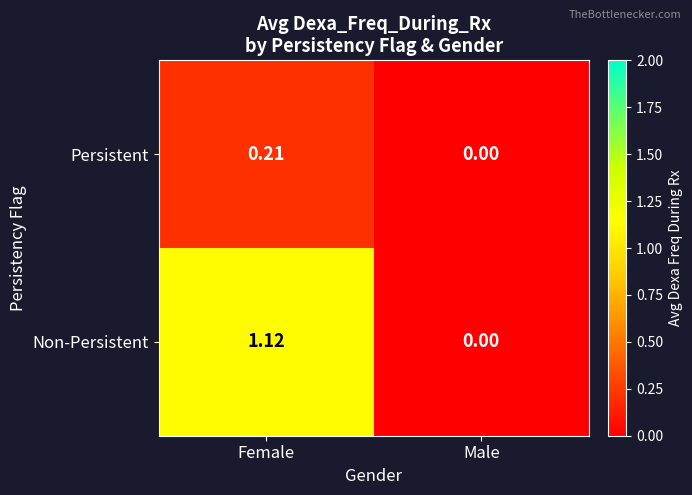

At which label is Non-Persistent closest to 0?

Male